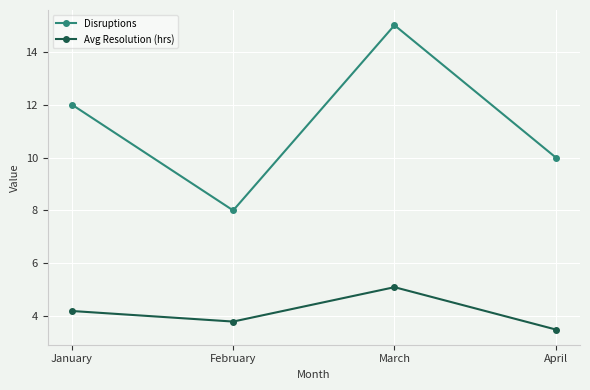

Reading left to right, what are all the values shown in this chart?

Disruptions: 12.0	8.0	15.0	10.0
Avg Resolution (hrs): 4.2	3.8	5.1	3.5